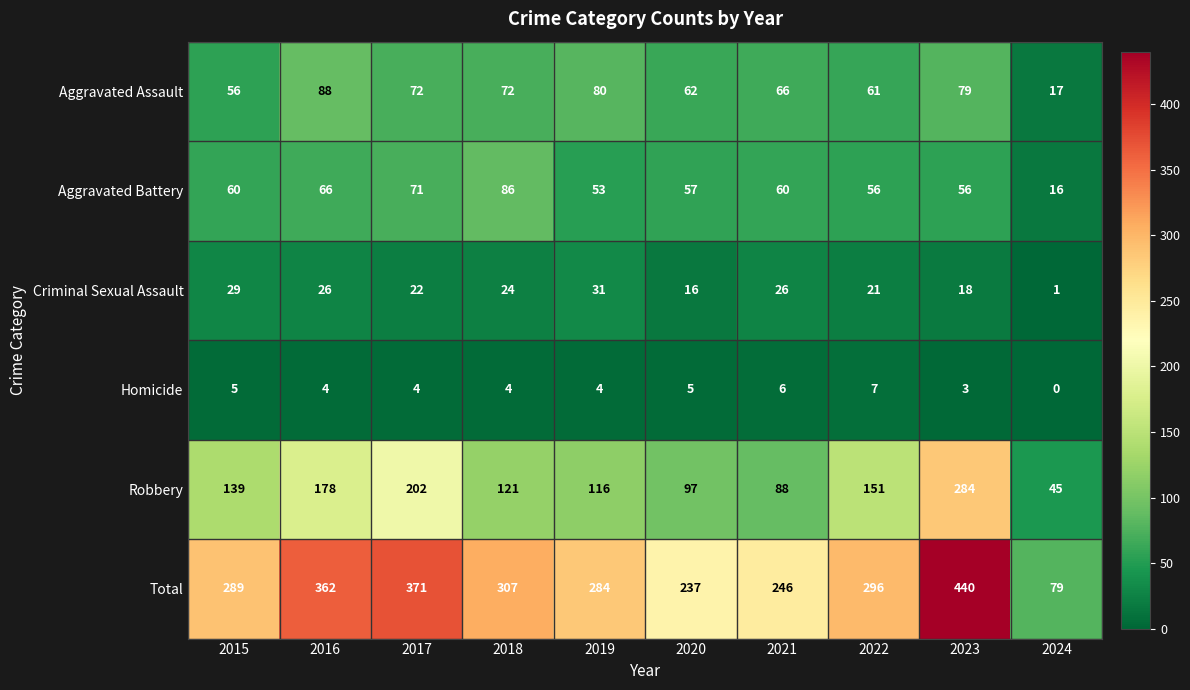

Where does the Aggravated Assault series first go above 72?

2016